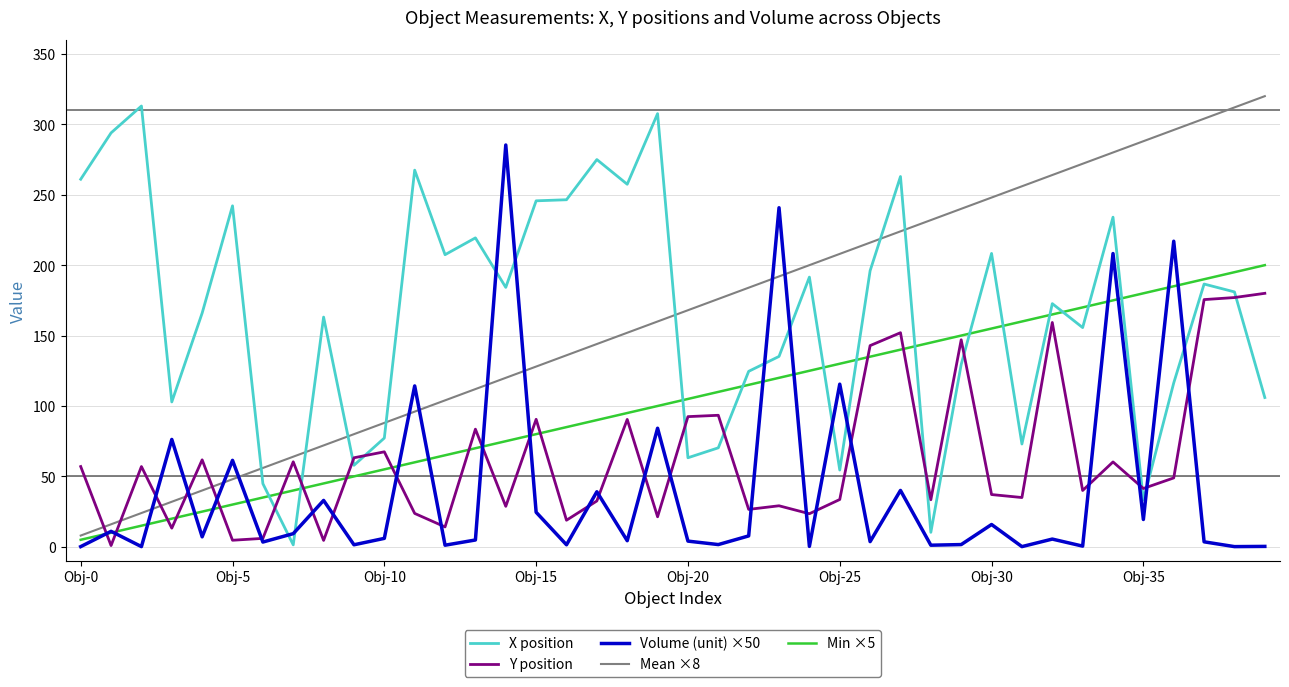

What is the maximum value shown in the chart?

320.0